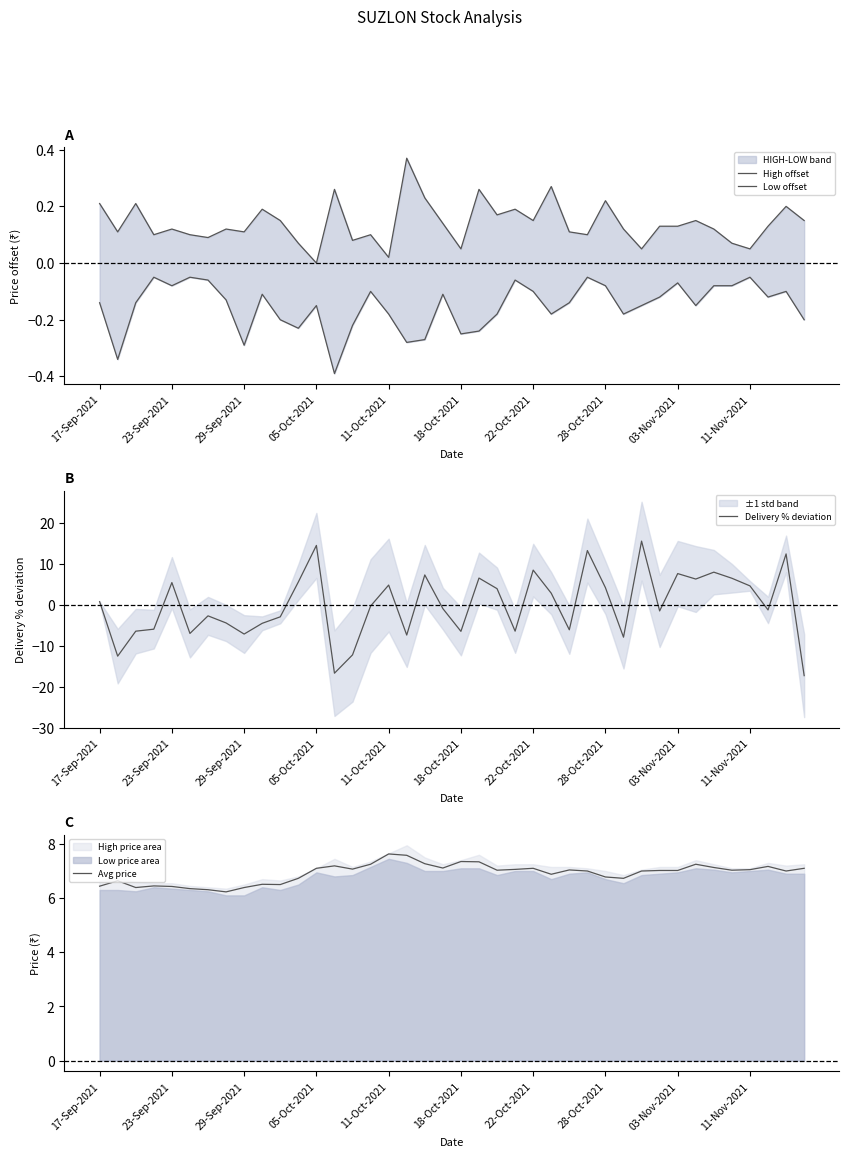

The value of Delivery % deviation at 23-Sep-2021 is 2.2. True or false?

False